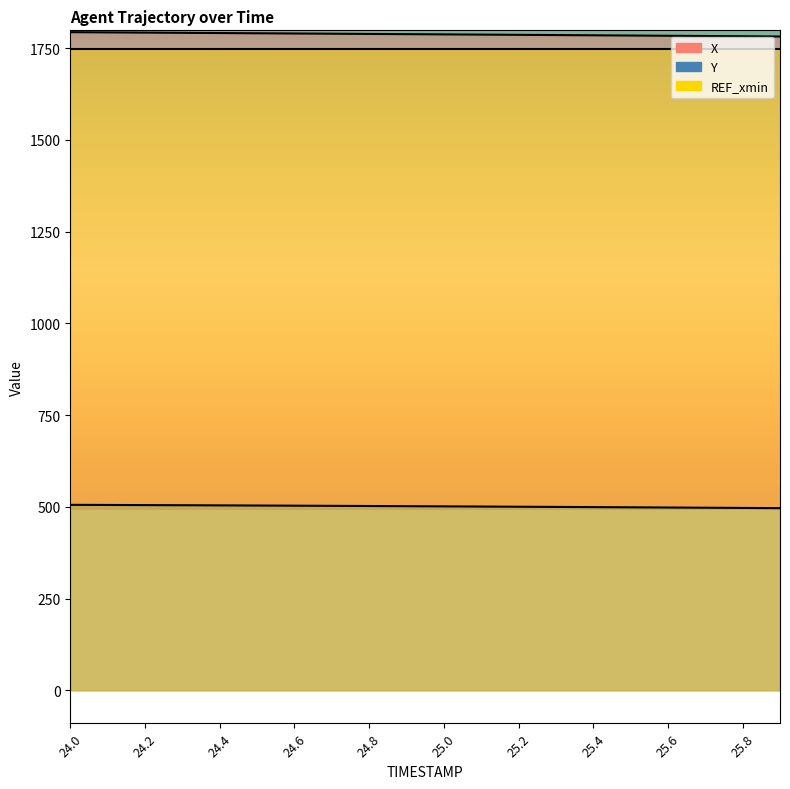

What is the value of the X point at the 6th from the left?

1790.4